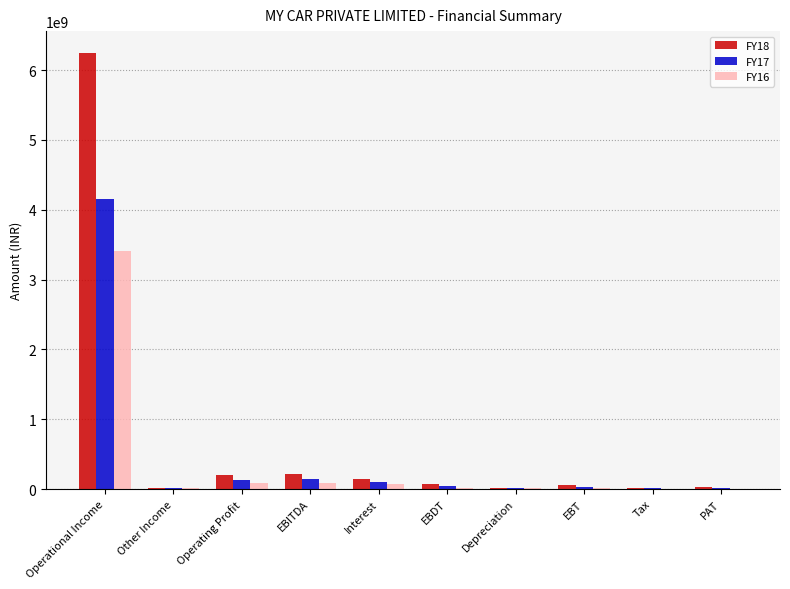

At which category is the sum across all series the highest?

Operational Income